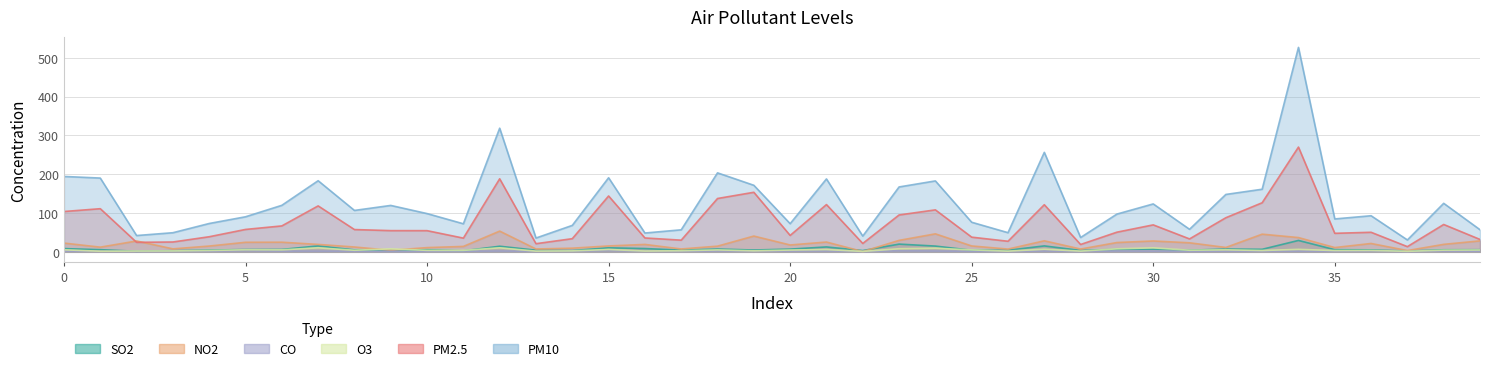

True or false: SO2 has more than 0 points higher than both neighbors.

True